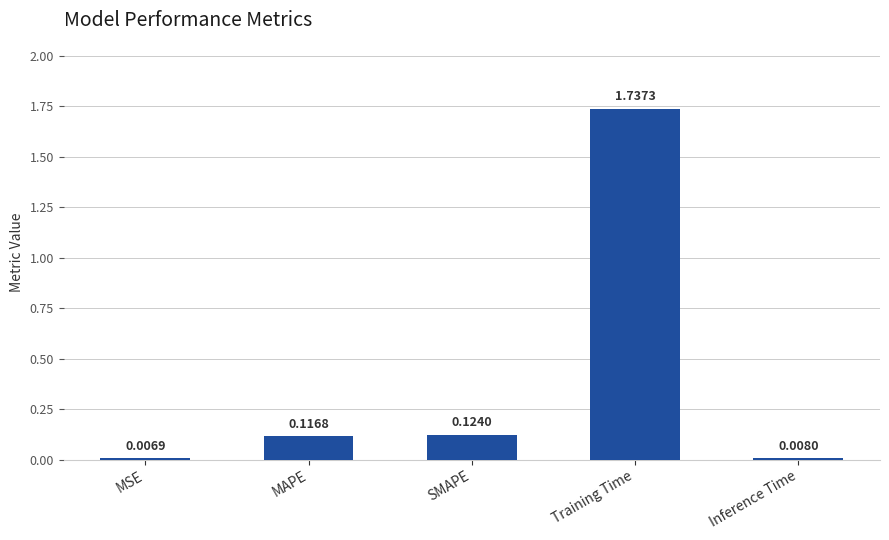

What is the average value?

0.4